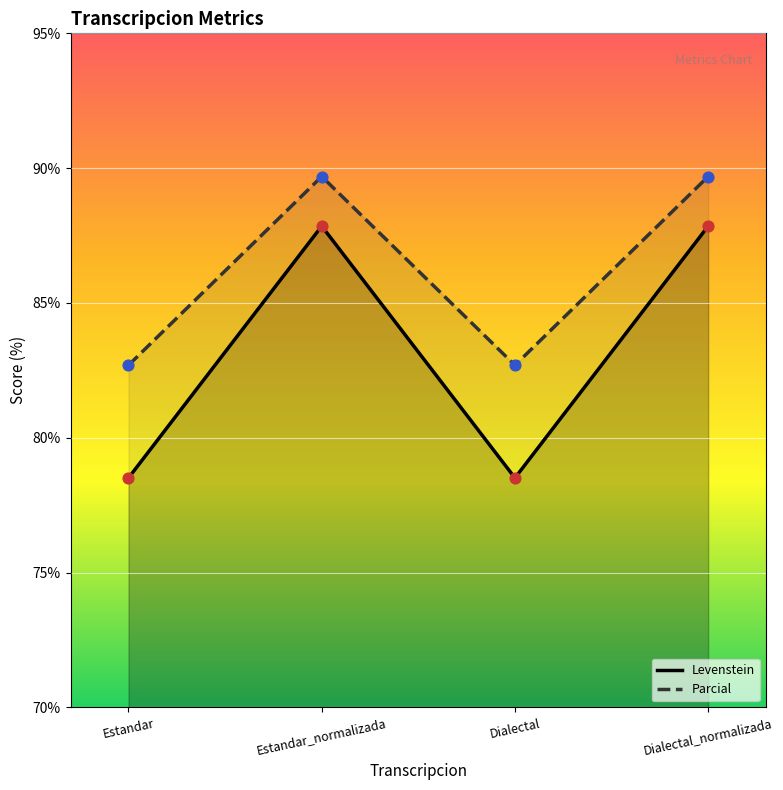

What are all the series names shown in the legend?

Levenstein, Parcial